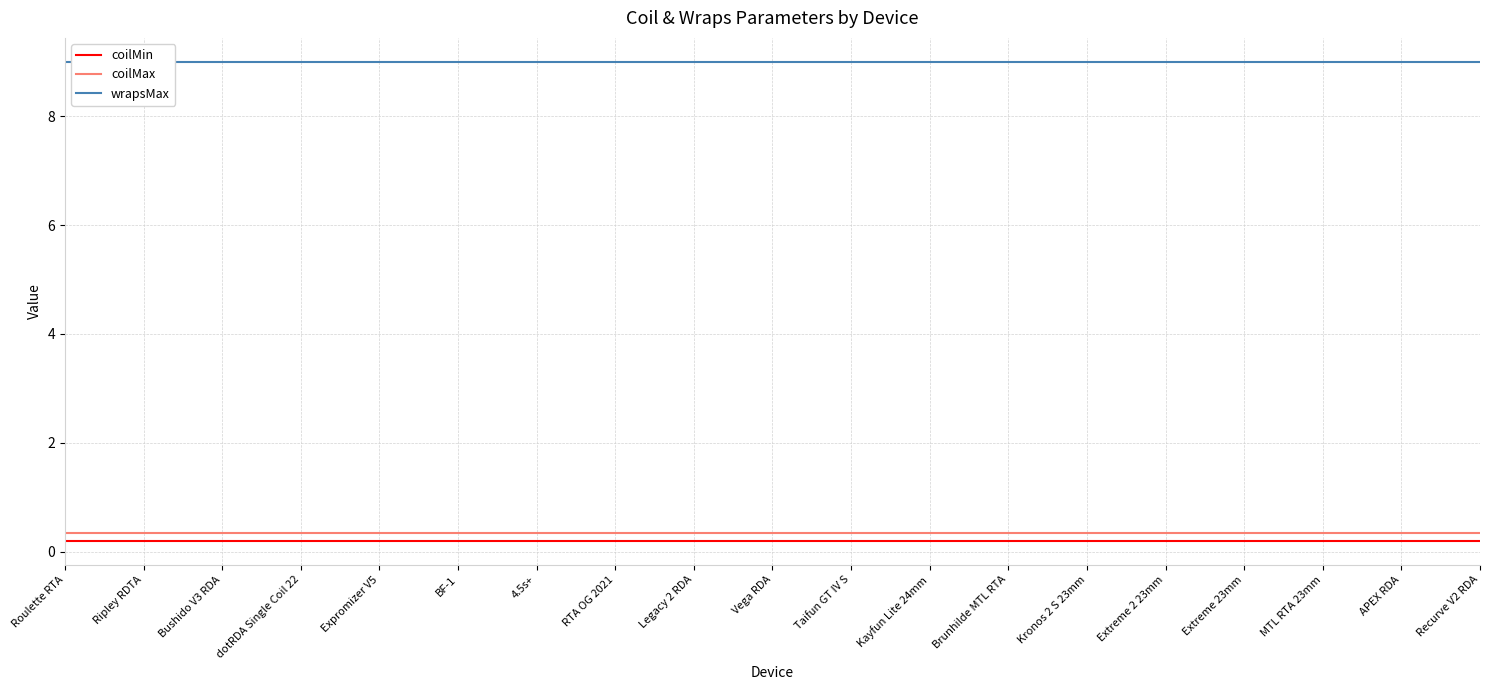

At which category is the sum across all series the highest?

Roulette RTA